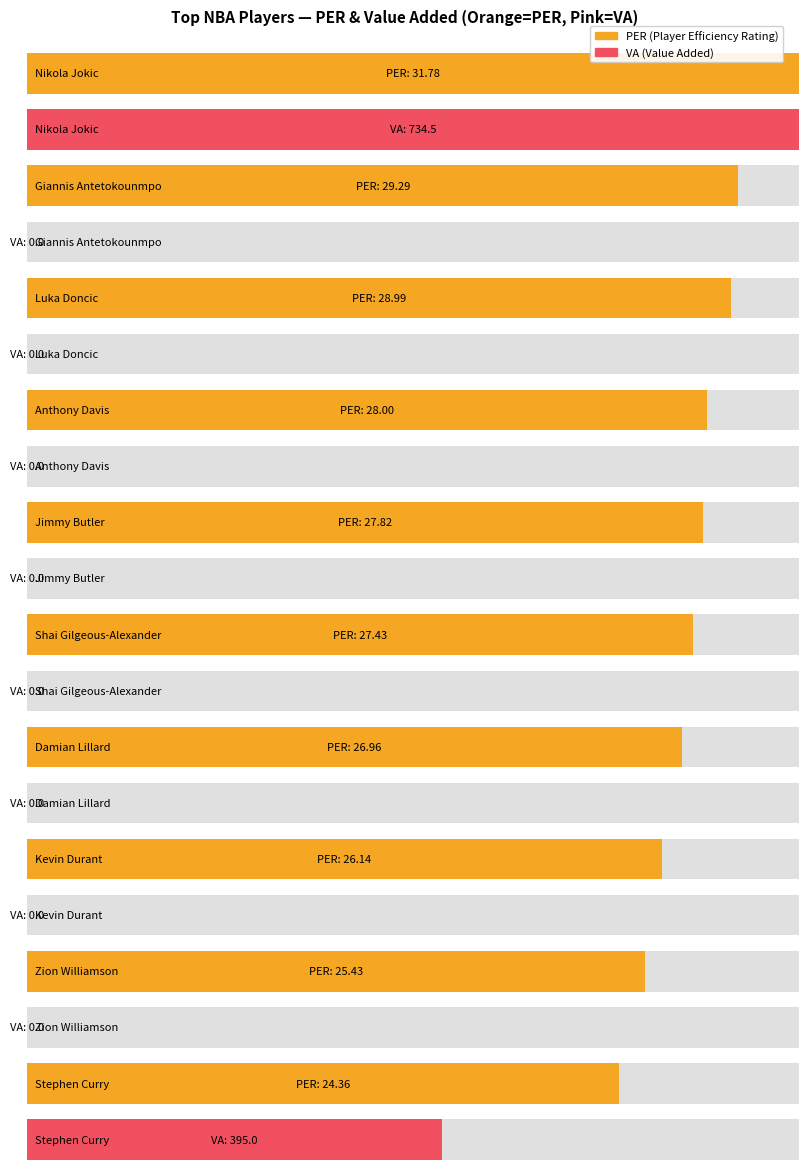

Does the chart contain stacked bars?

No